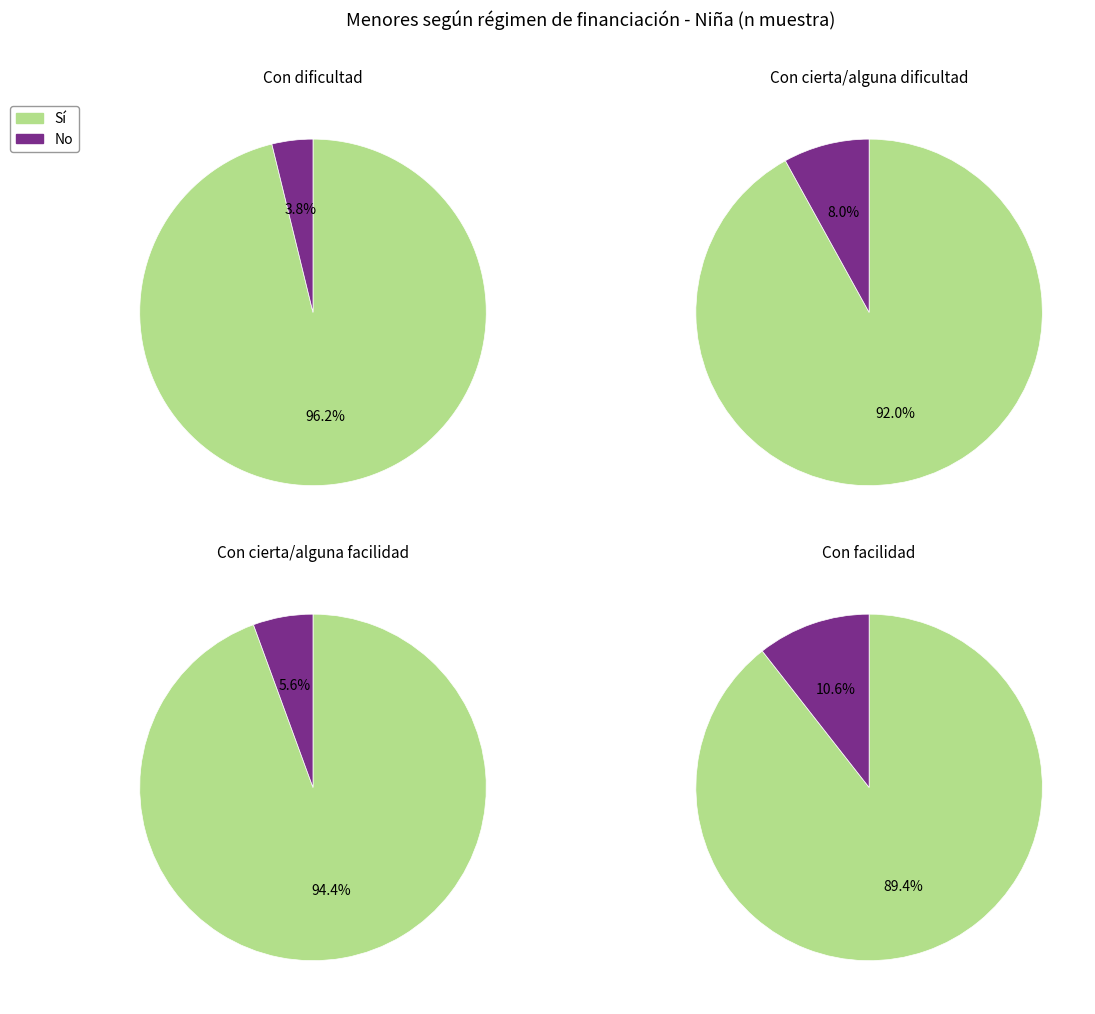

How many segments does this pie chart have?

2